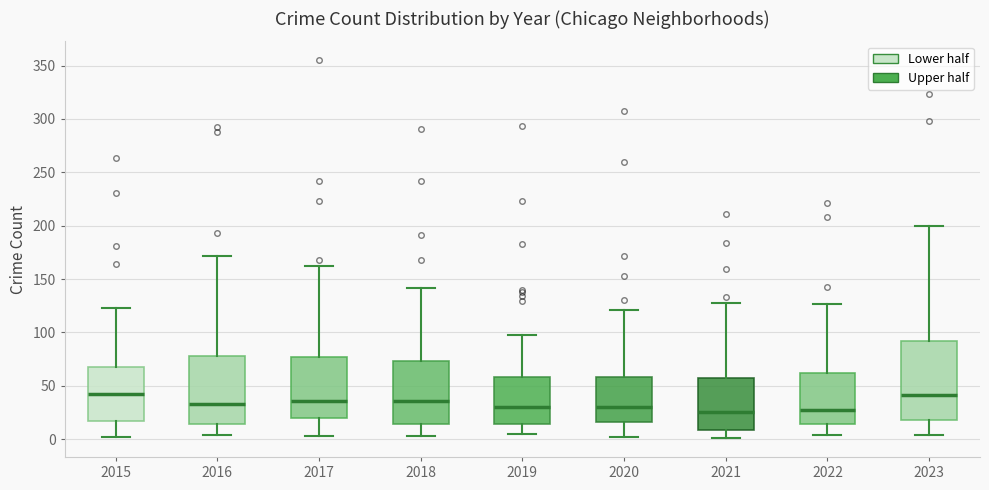

Reading left to right, read every box against the y-axis: the position of its median line, the range the box covers, and the ends of its whiskers. The values are not printed on the chart, so give them approximately, as read against the axis.

2015: median 40, box 15 to 70, whiskers 0 to 125
2016: median 35, box 15 to 80, whiskers 5 to 170
2017: median 35, box 20 to 75, whiskers 5 to 160
2018: median 35, box 15 to 75, whiskers 5 to 140
2019: median 30, box 15 to 60, whiskers 5 to 100
2020: median 30, box 15 to 60, whiskers 0 to 120
2021: median 25, box 10 to 55, whiskers 0 to 130
2022: median 30, box 15 to 60, whiskers 5 to 125
2023: median 40, box 20 to 90, whiskers 5 to 200